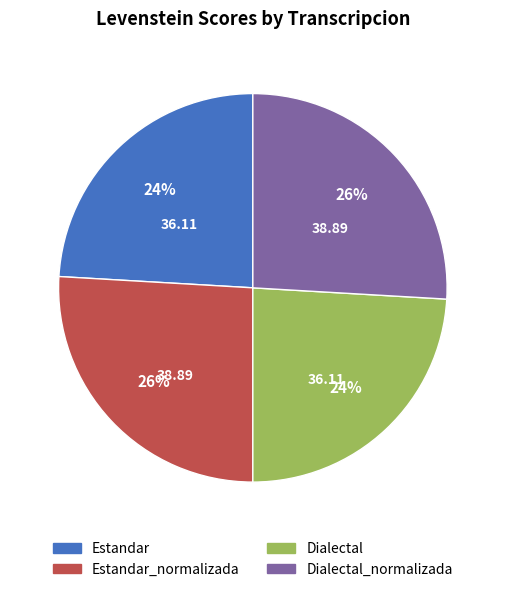

How many segments does this pie chart have?

4